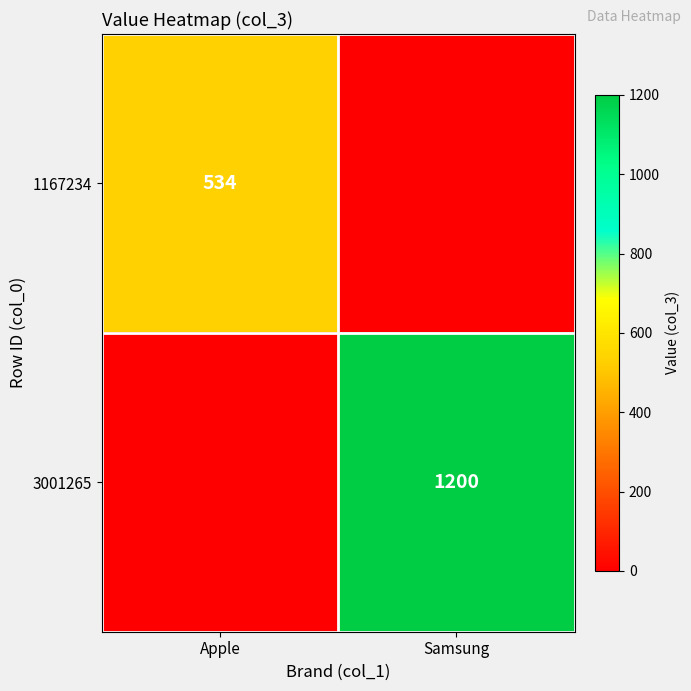

Count the number of data series in this chart.

2